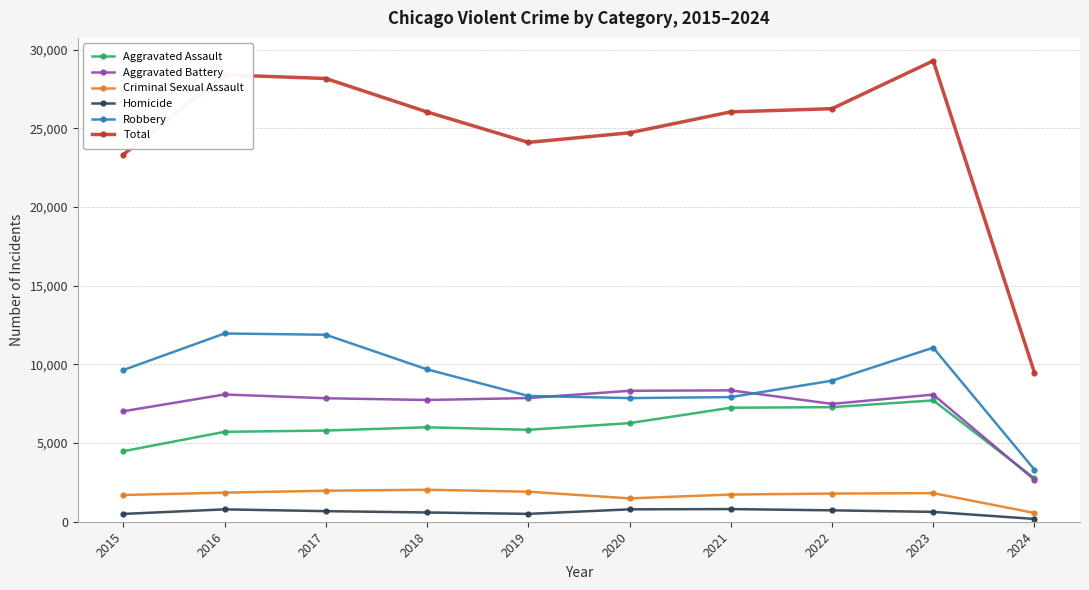

True or false: Total and Aggravated Assault intersect in this chart.

False